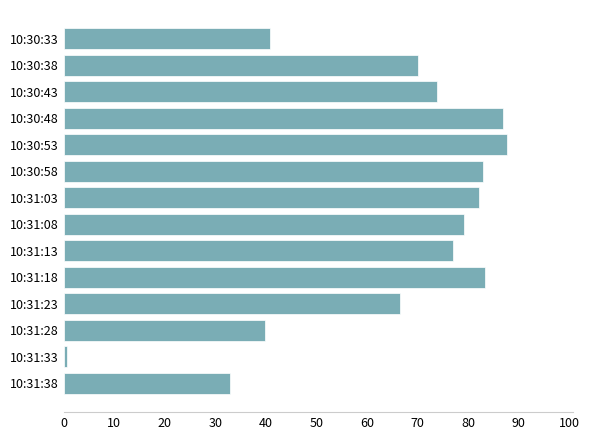

Does the chart contain any negative values?

No